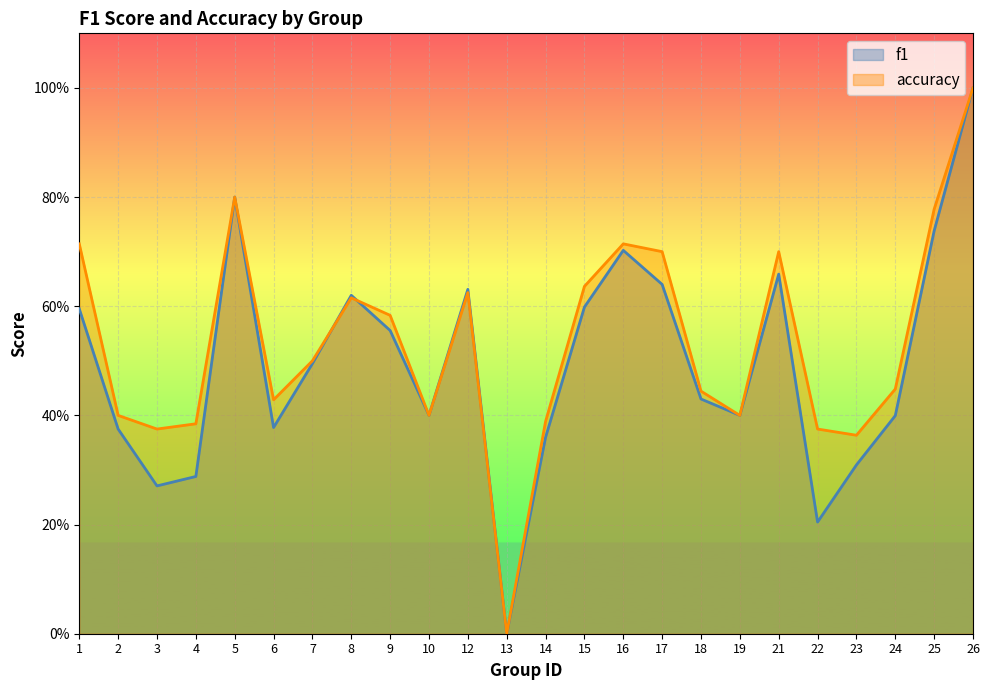

List the labels in order of f1 value, smallest first.

13, 22, 3, 4, 23, 14, 2, 6, 24, 10, 19, 18, 7, 9, 1, 15, 8, 12, 17, 21, 16, 25, 5, 26